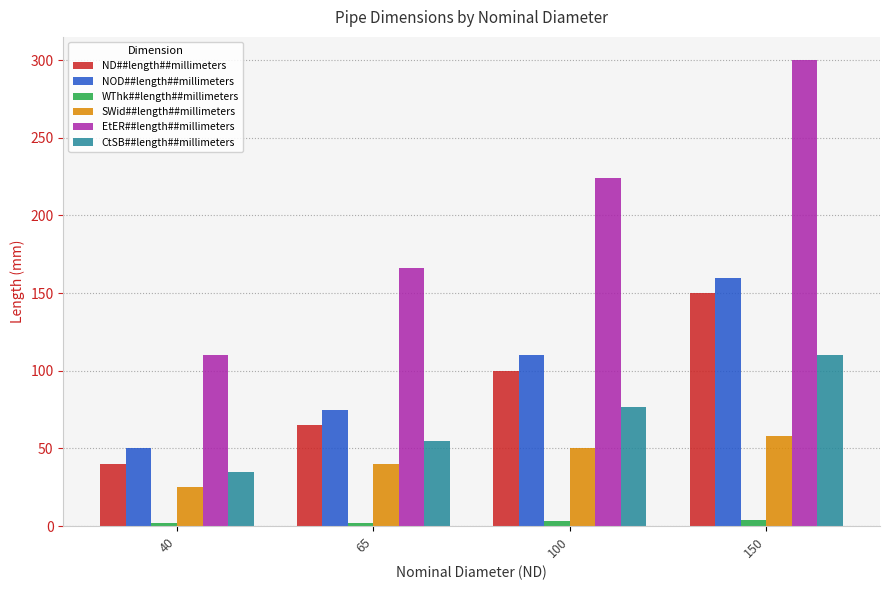

What are all the series names shown in the legend?

ND##length##millimeters, NOD##length##millimeters, WThk##length##millimeters, SWid##length##millimeters, EtER##length##millimeters, CtSB##length##millimeters